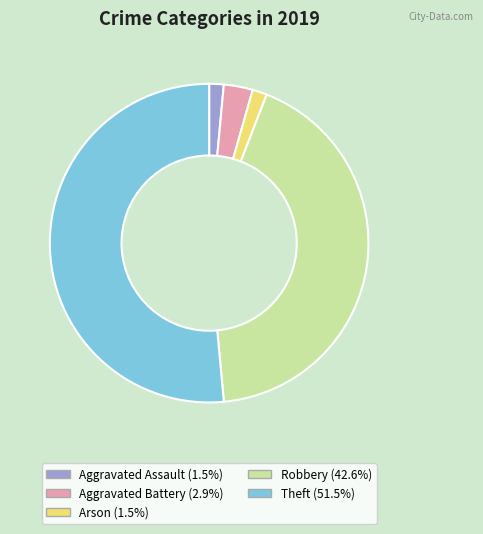

Does any single category account for the majority?

Yes